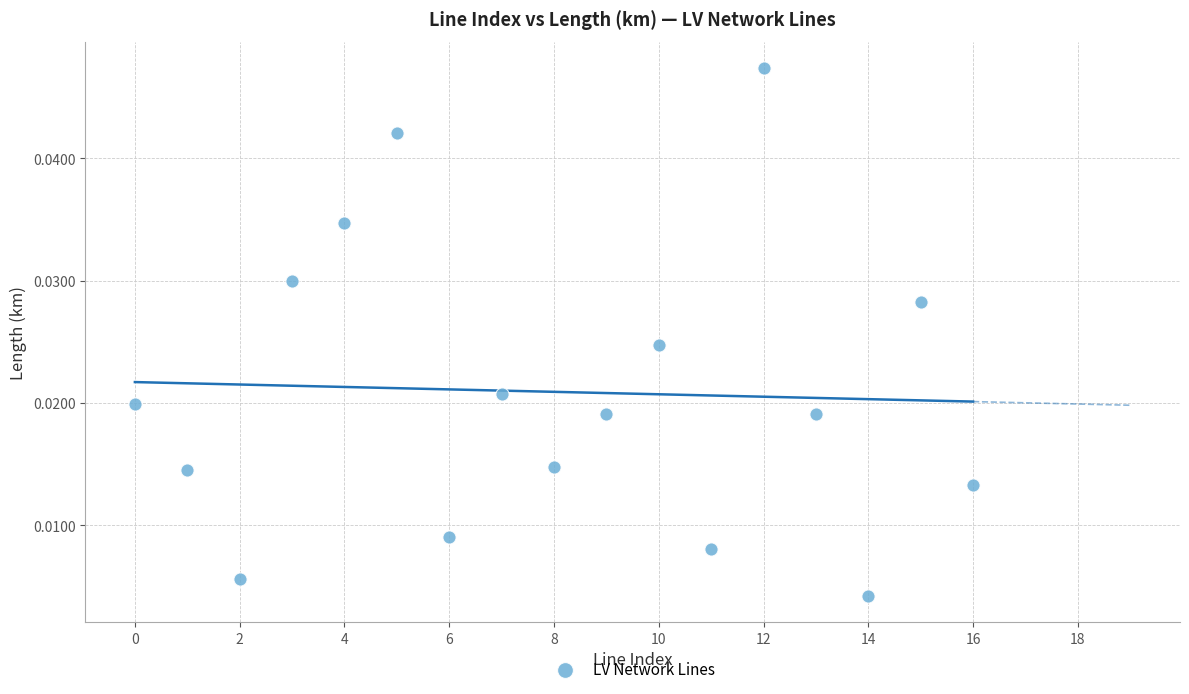

Count the number of points in this scatter plot.

17